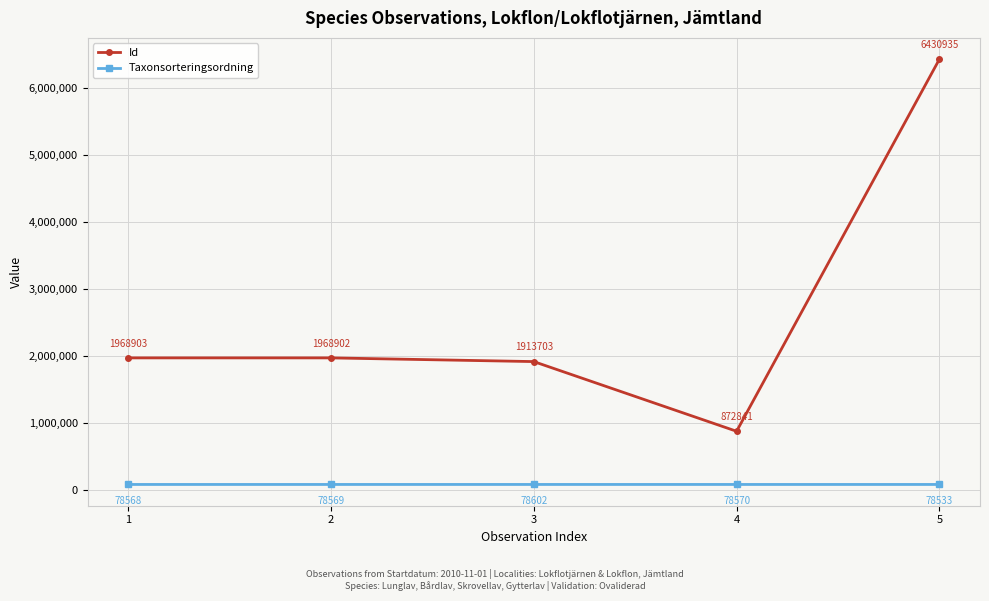

Reading left to right, list all the values displayed in this chart.

Id: 1968903	1968902	1913703	872841	6430935
Taxonsorteringsordning: 78568	78569	78602	78570	78533